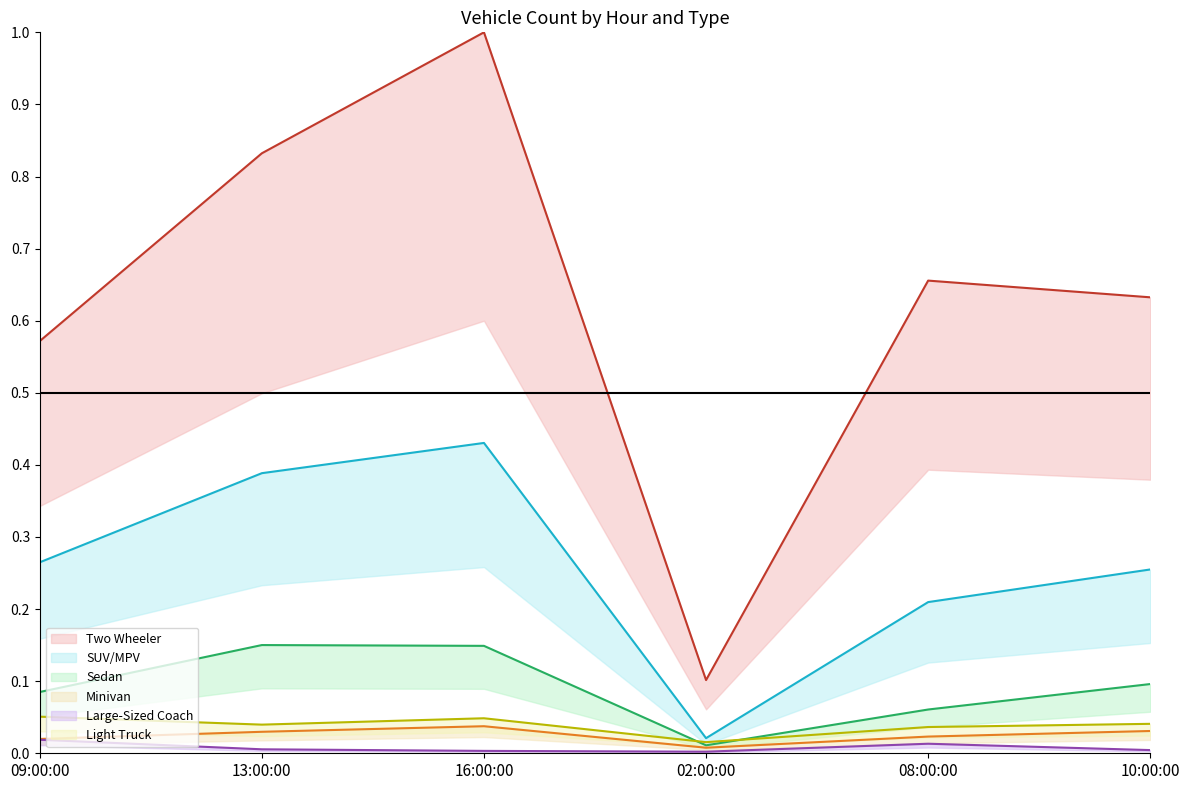

Reading right to left, what are all the values shown in this chart?

Two Wheeler: 10:00:00=0.6	08:00:00=0.7	02:00:00=0.1	16:00:00=1.0	13:00:00=0.8	09:00:00=0.6
SUV/MPV: 10:00:00=0.3	08:00:00=0.2	02:00:00=0.0	16:00:00=0.4	13:00:00=0.4	09:00:00=0.3
Sedan: 10:00:00=0.1	08:00:00=0.1	02:00:00=0.0	16:00:00=0.1	13:00:00=0.2	09:00:00=0.1
Minivan: 10:00:00=0.0	08:00:00=0.0	02:00:00=0.0	16:00:00=0.0	13:00:00=0.0	09:00:00=0.0
Large-Sized Coach: 10:00:00=0.0	08:00:00=0.0	02:00:00=0.0	16:00:00=0.0	13:00:00=0.0	09:00:00=0.0
Light Truck: 10:00:00=0.0	08:00:00=0.0	02:00:00=0.0	16:00:00=0.0	13:00:00=0.0	09:00:00=0.1